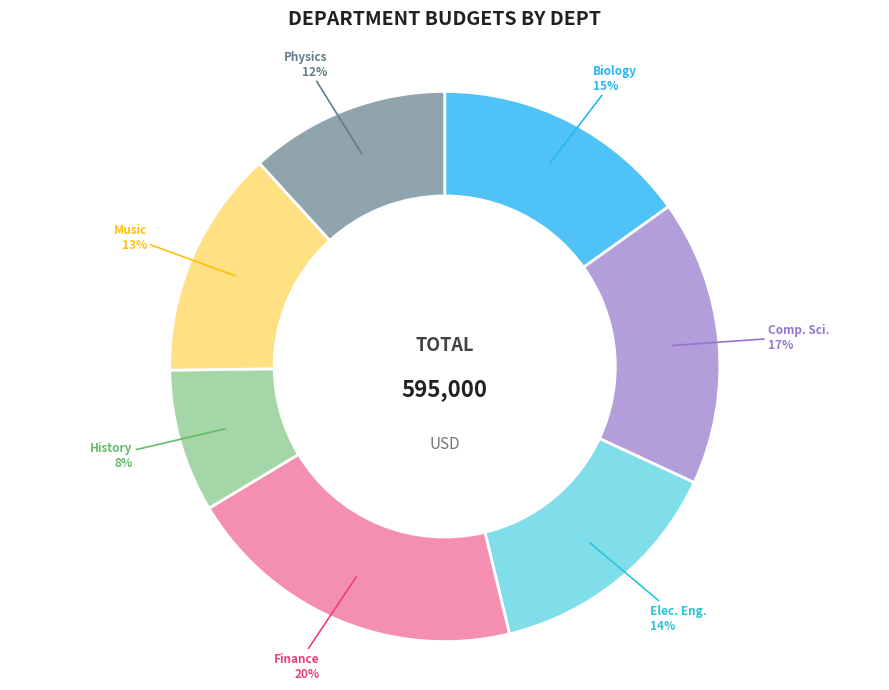

To the nearest percent, what is the difference between the largest and smallest slice percentages?

12%